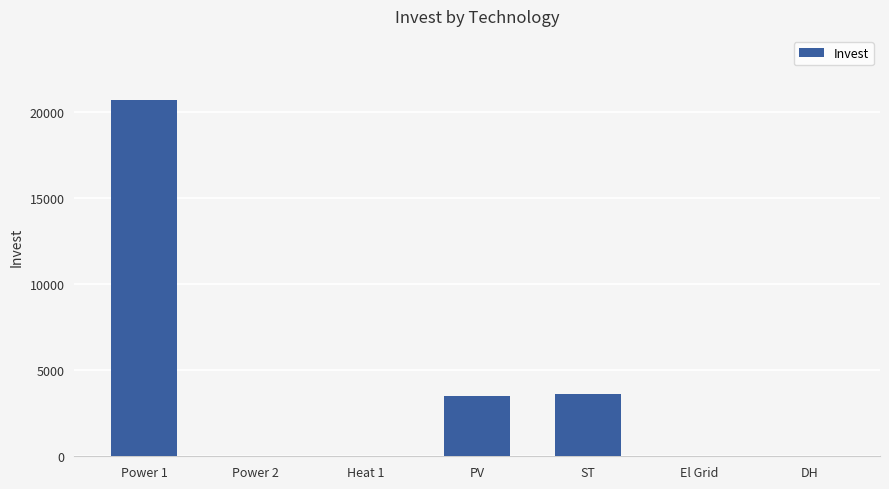

The chart shows a value of 1358.0 at PV. True or false?

False